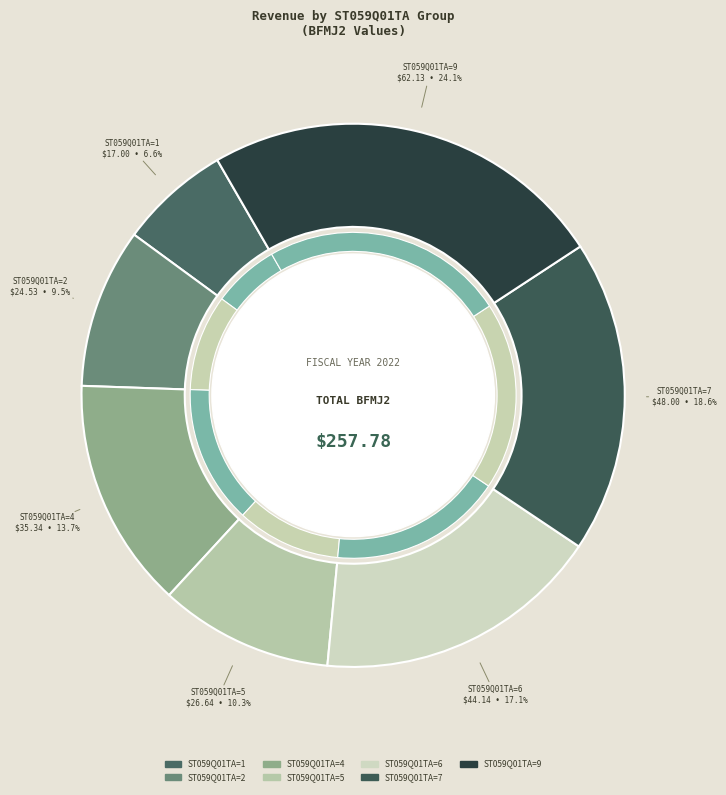

What is the ratio of the value at 1 to the value at 9?

0.3